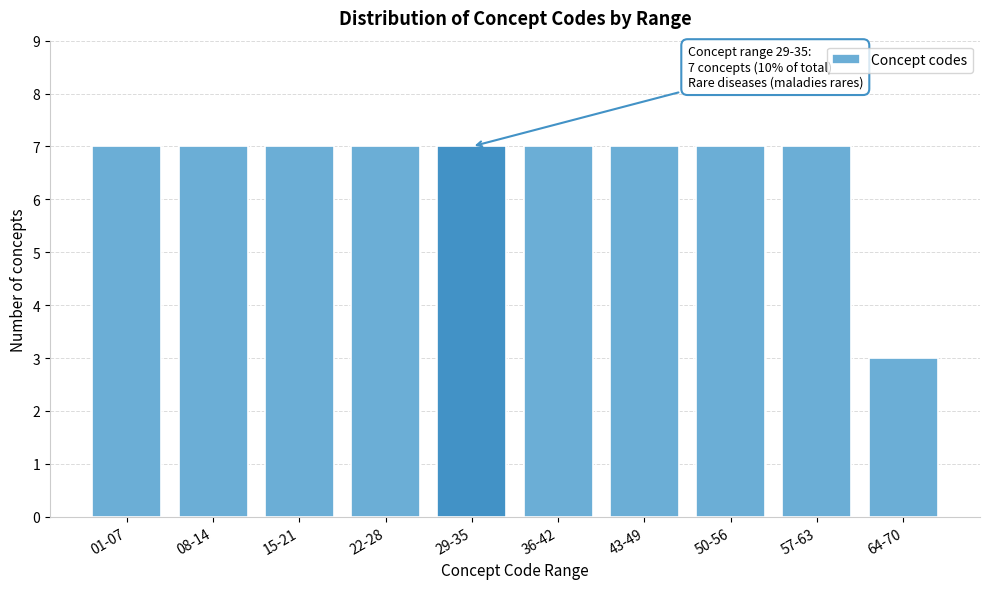

Reading left to right, transcribe all the data shown in this chart.

7	7	7	7	7	7	7	7	7	3